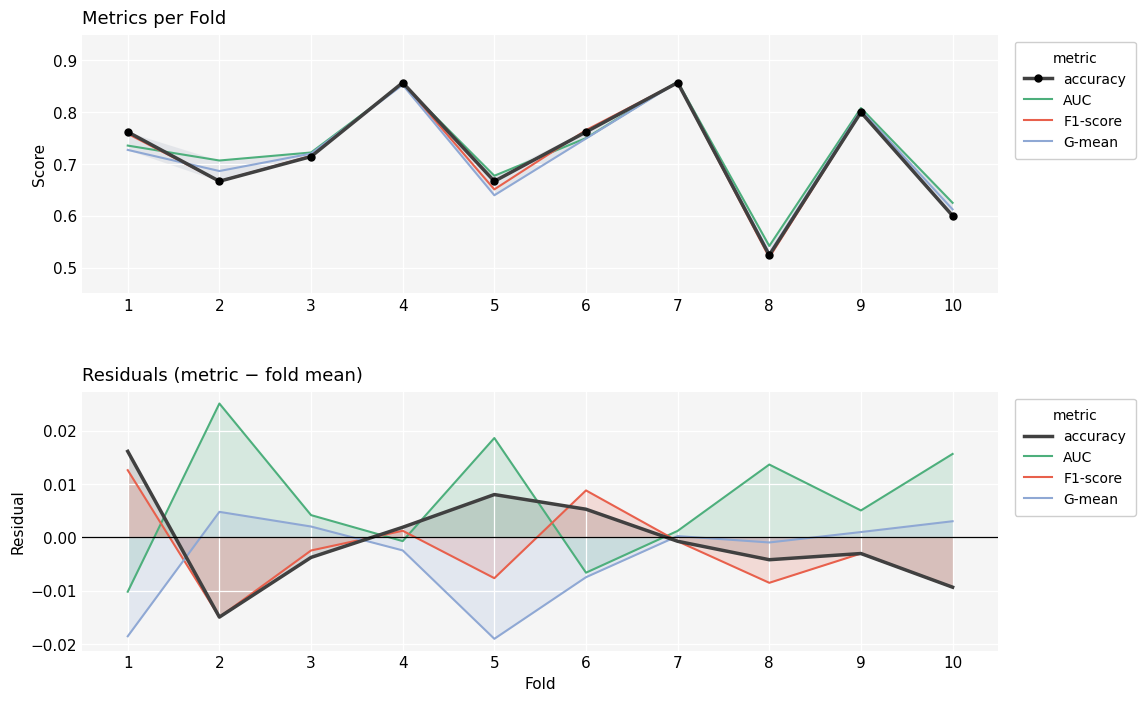

How many interior local peaks does the G-mean series have?

2